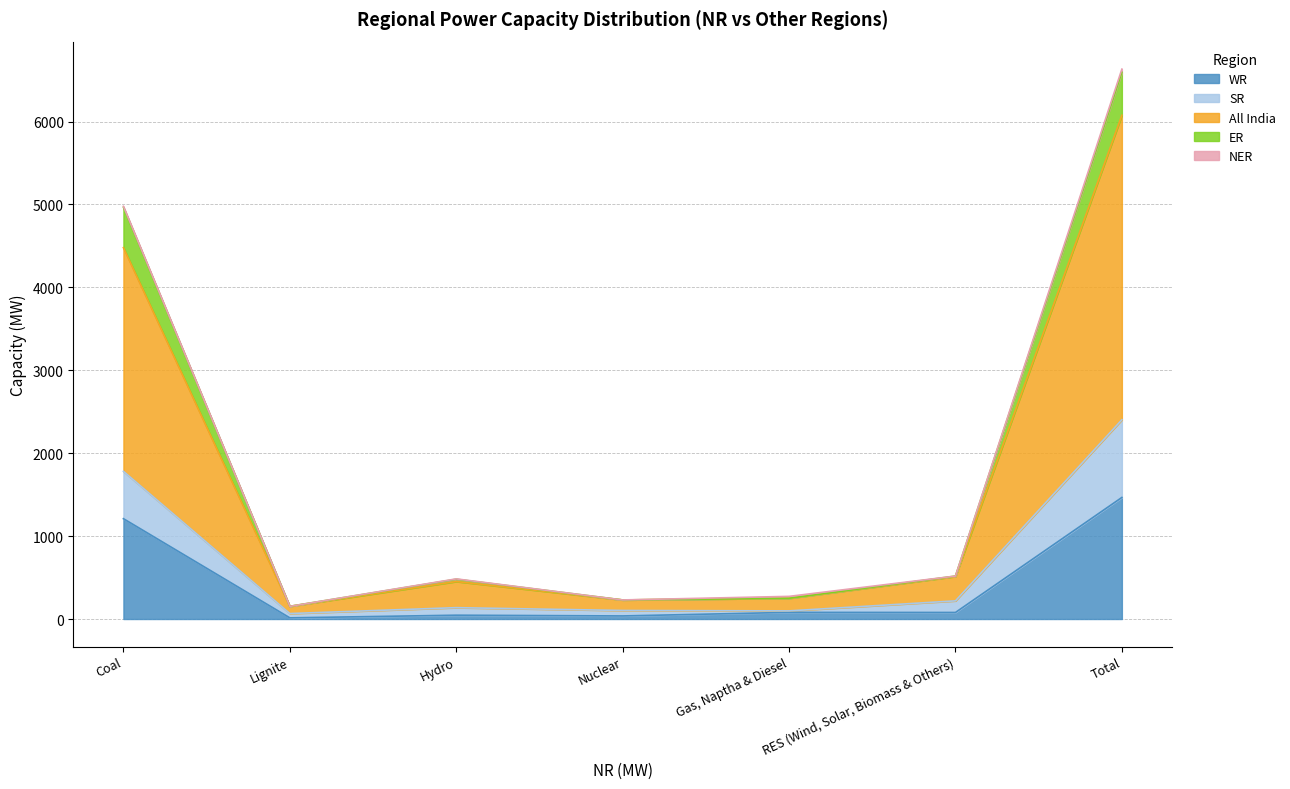

Which category has the highest value in the WR series?

Total